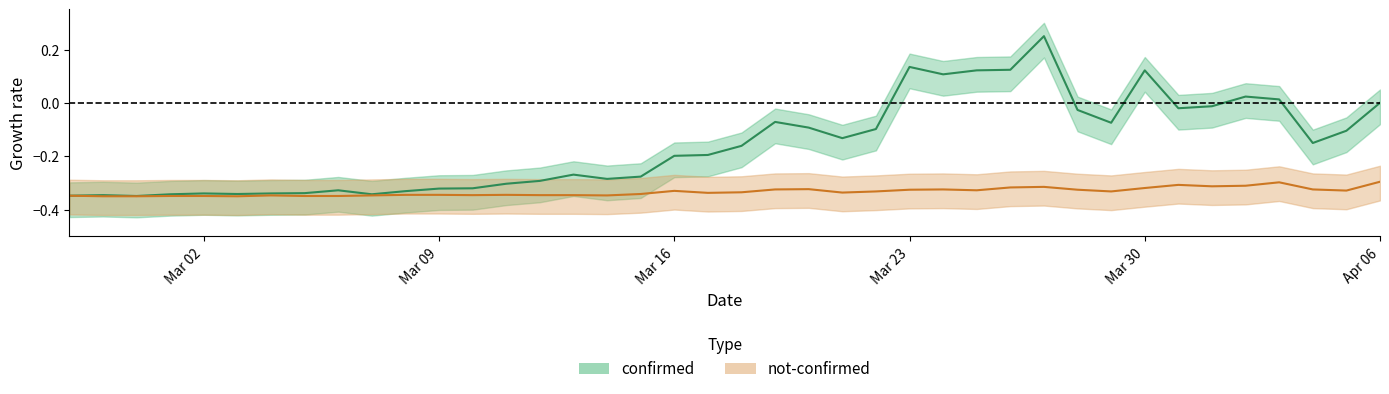

Where is not_confirmed nearest to the value 0?

Apr 06